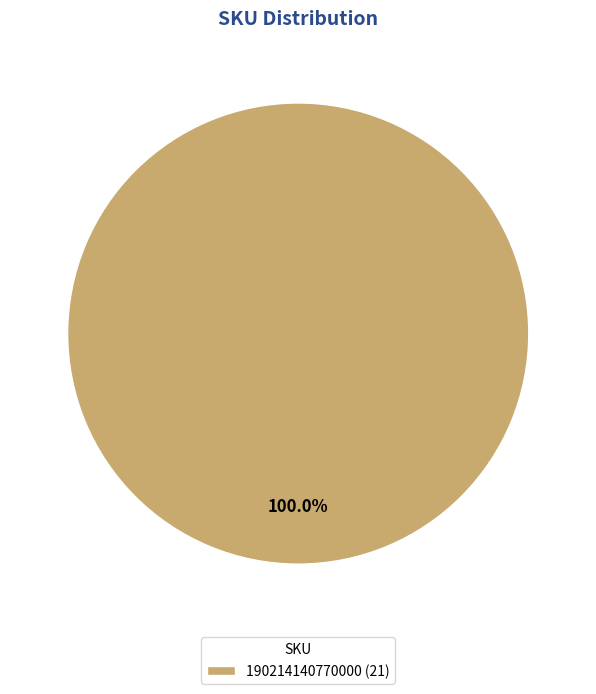

How many segments does this pie chart have?

1